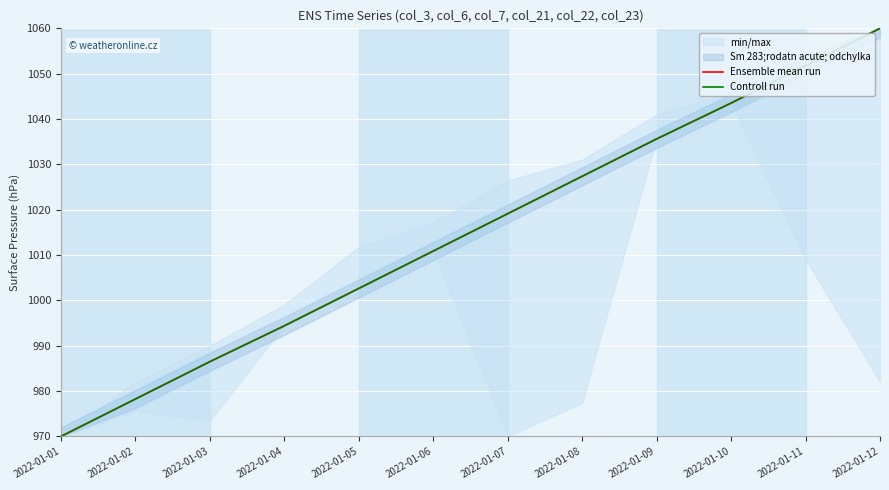

Is it true that Ensemble mean run equals 1010.9 at 2022-01-06?

True